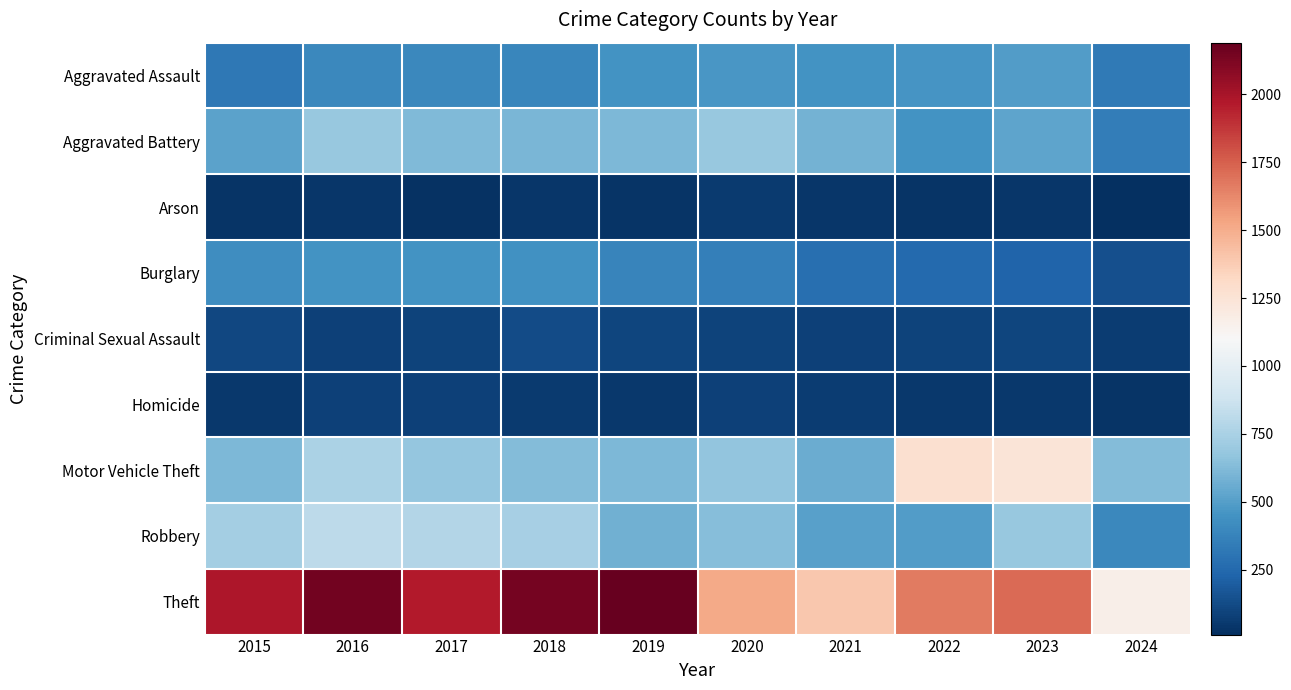

Count the number of data series in this chart.

9